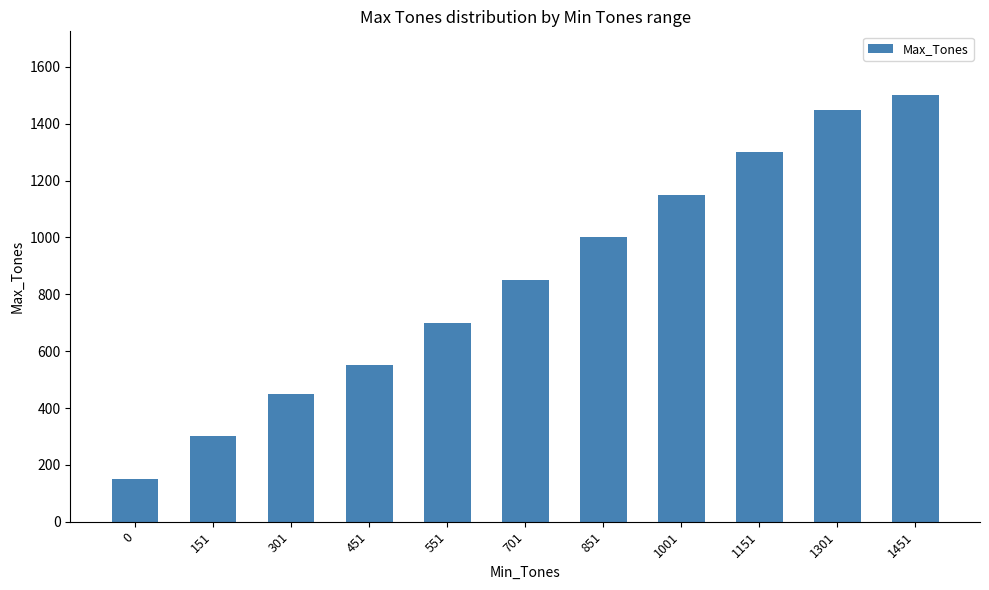

Which category has the highest value across all series?

1451